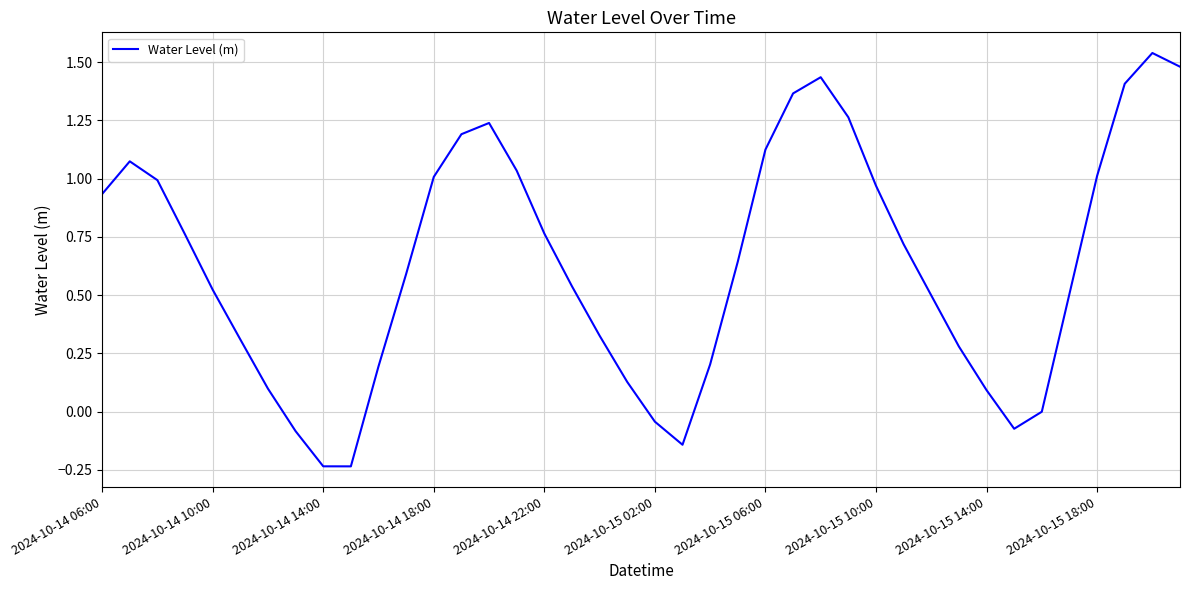

Which label corresponds to the largest value in the chart?

38